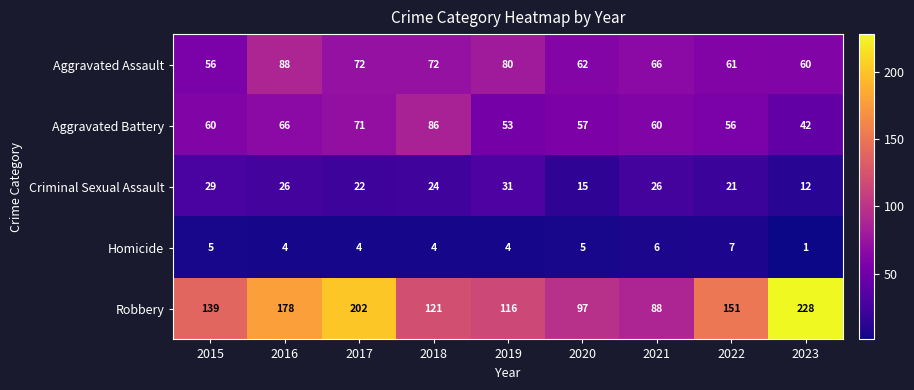

Which series has the largest total across all categories?

Robbery